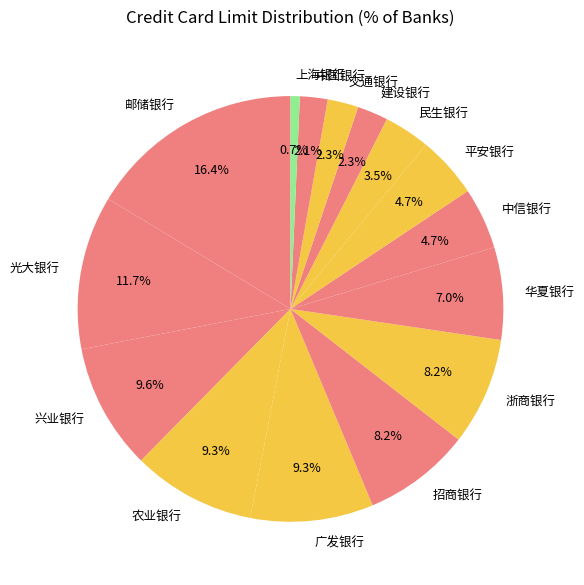

What percentage do 招商银行 and 上海银行 together represent?

8.9%